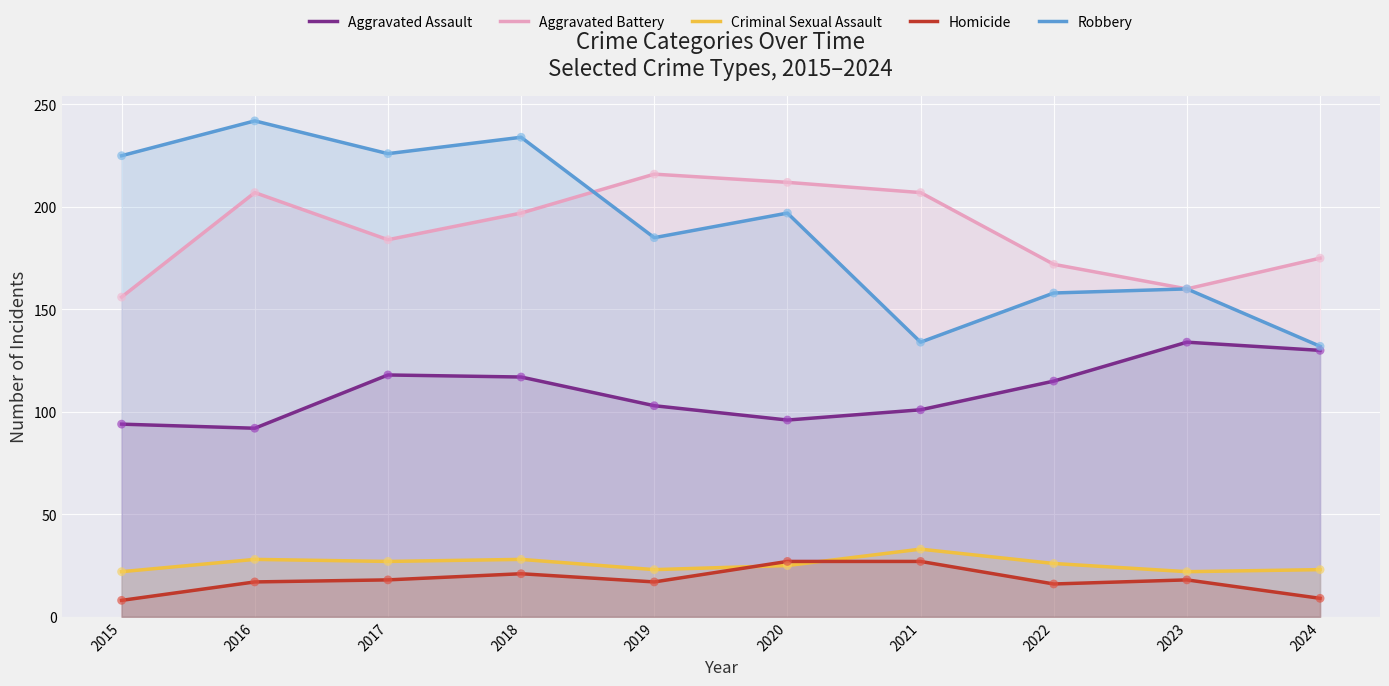

Which series has the widest spread of Y values?

Robbery